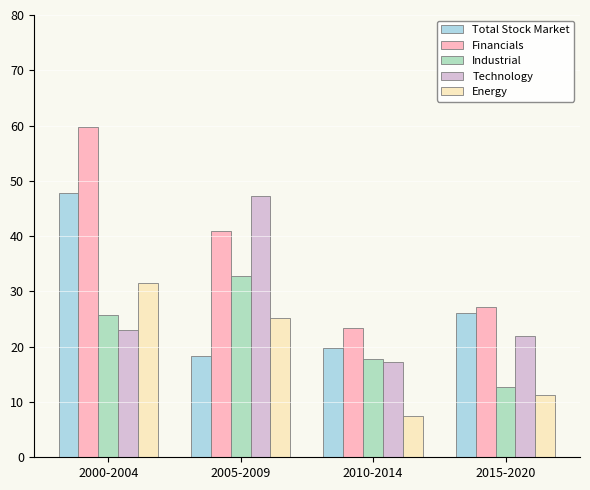

How many groups of bars are there?

4